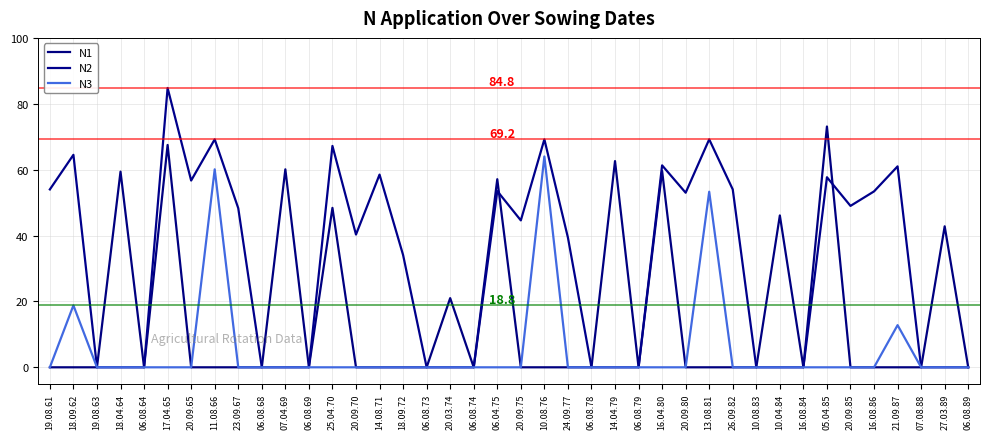

What are all the series names shown in the legend?

N1, N2, N3